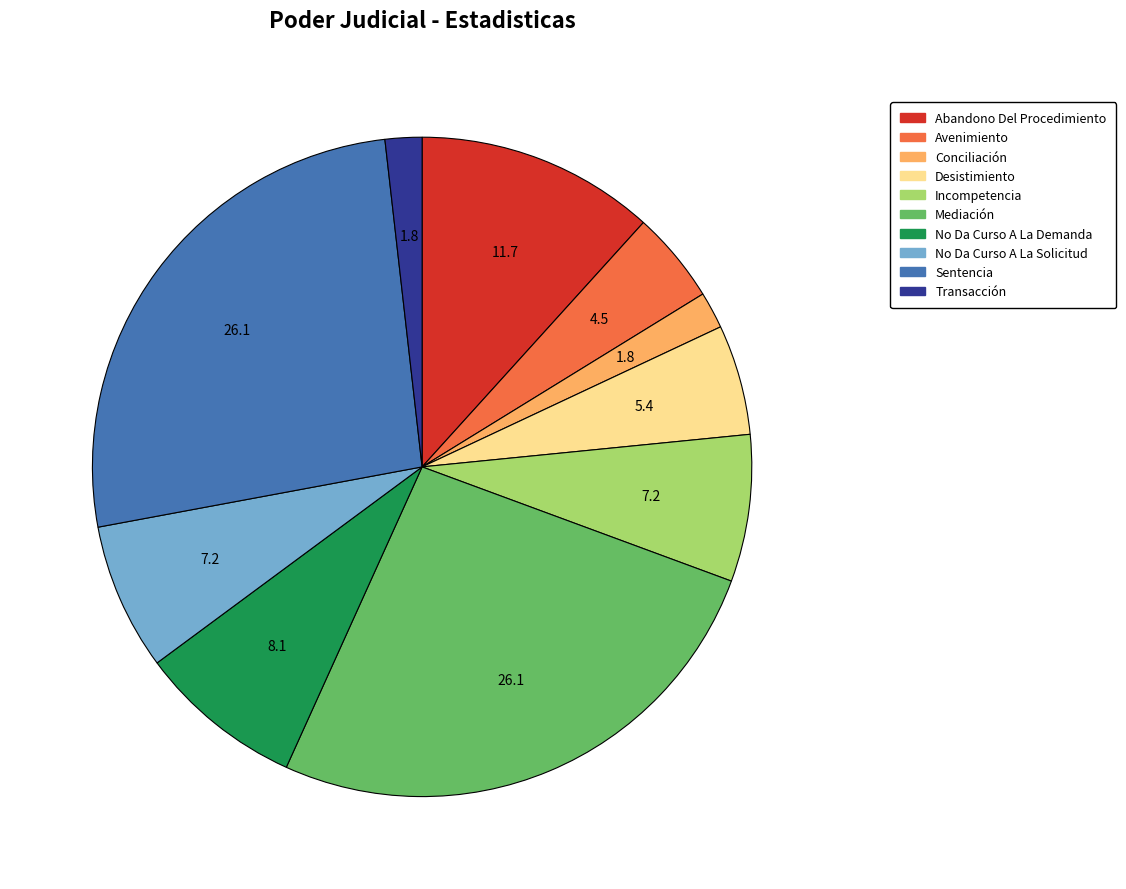

Is Abandono Del Procedimiento the majority of the pie?

No